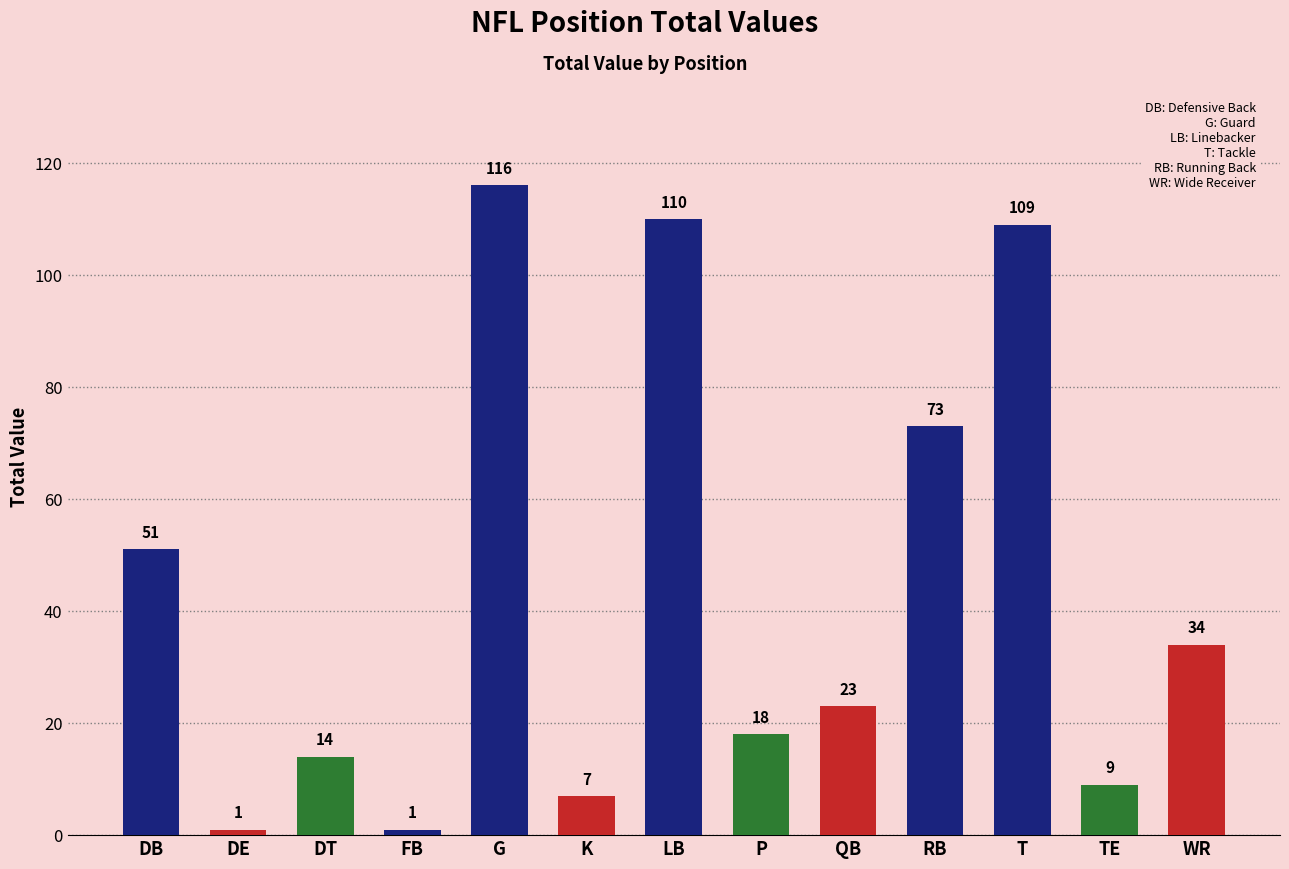

At which category does the chart reach its peak across all series?

G